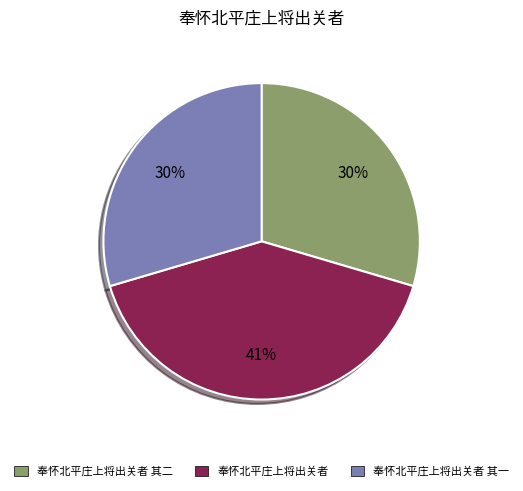

Does any single category account for the majority?

No